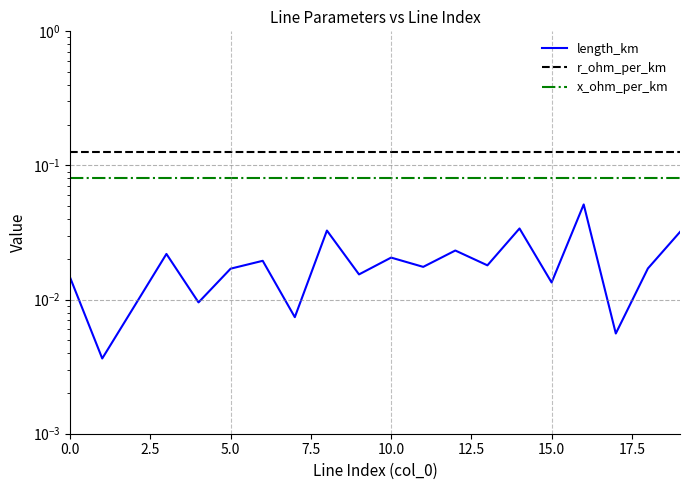

What is the label of the 1st point from the right?

19